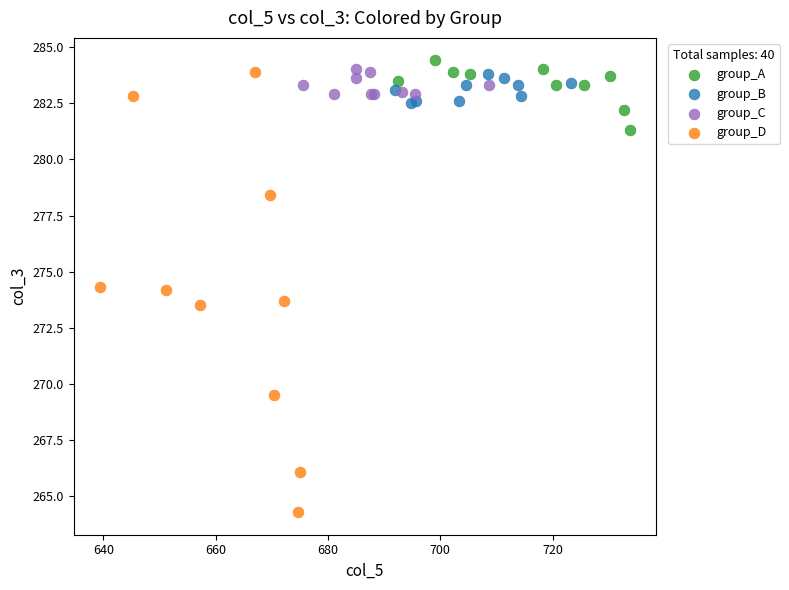

Which series has the widest spread of Y values?

group_D